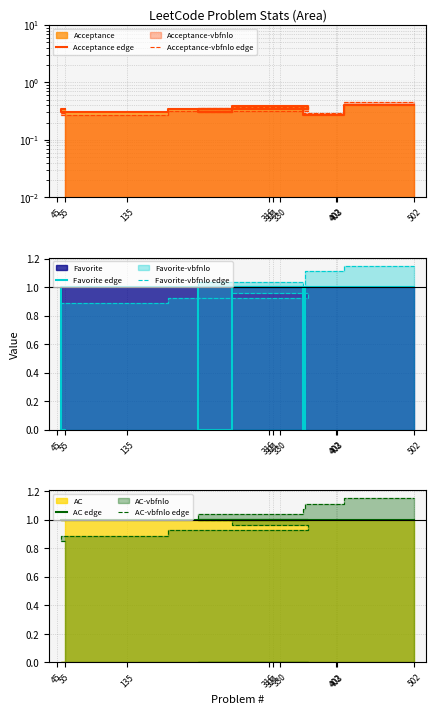

What is the minimum value for Acceptance-vbfnlo edge?

0.3